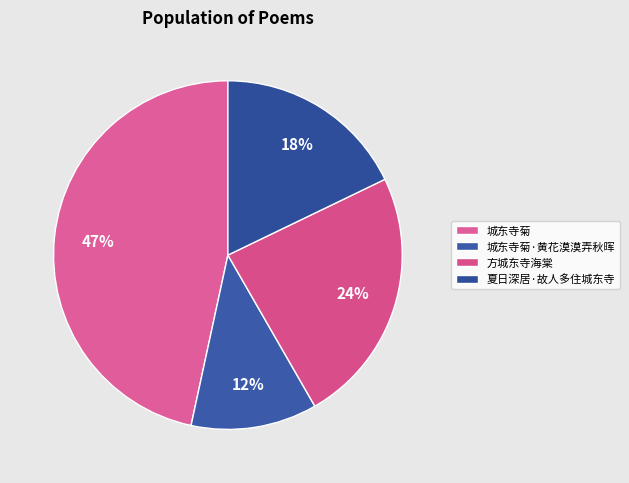

How many slices are in this pie chart?

4